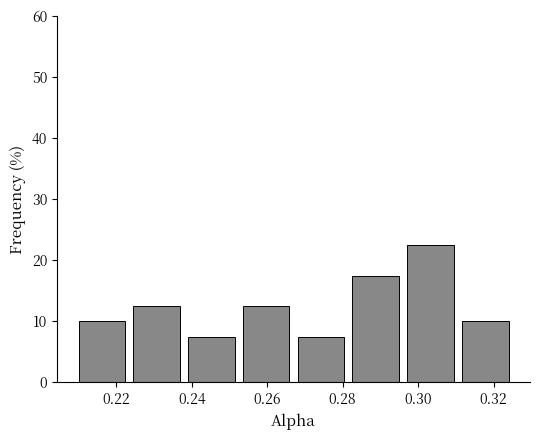

Over which range of the x-axis is the bar tallest?

0.296 to 0.310